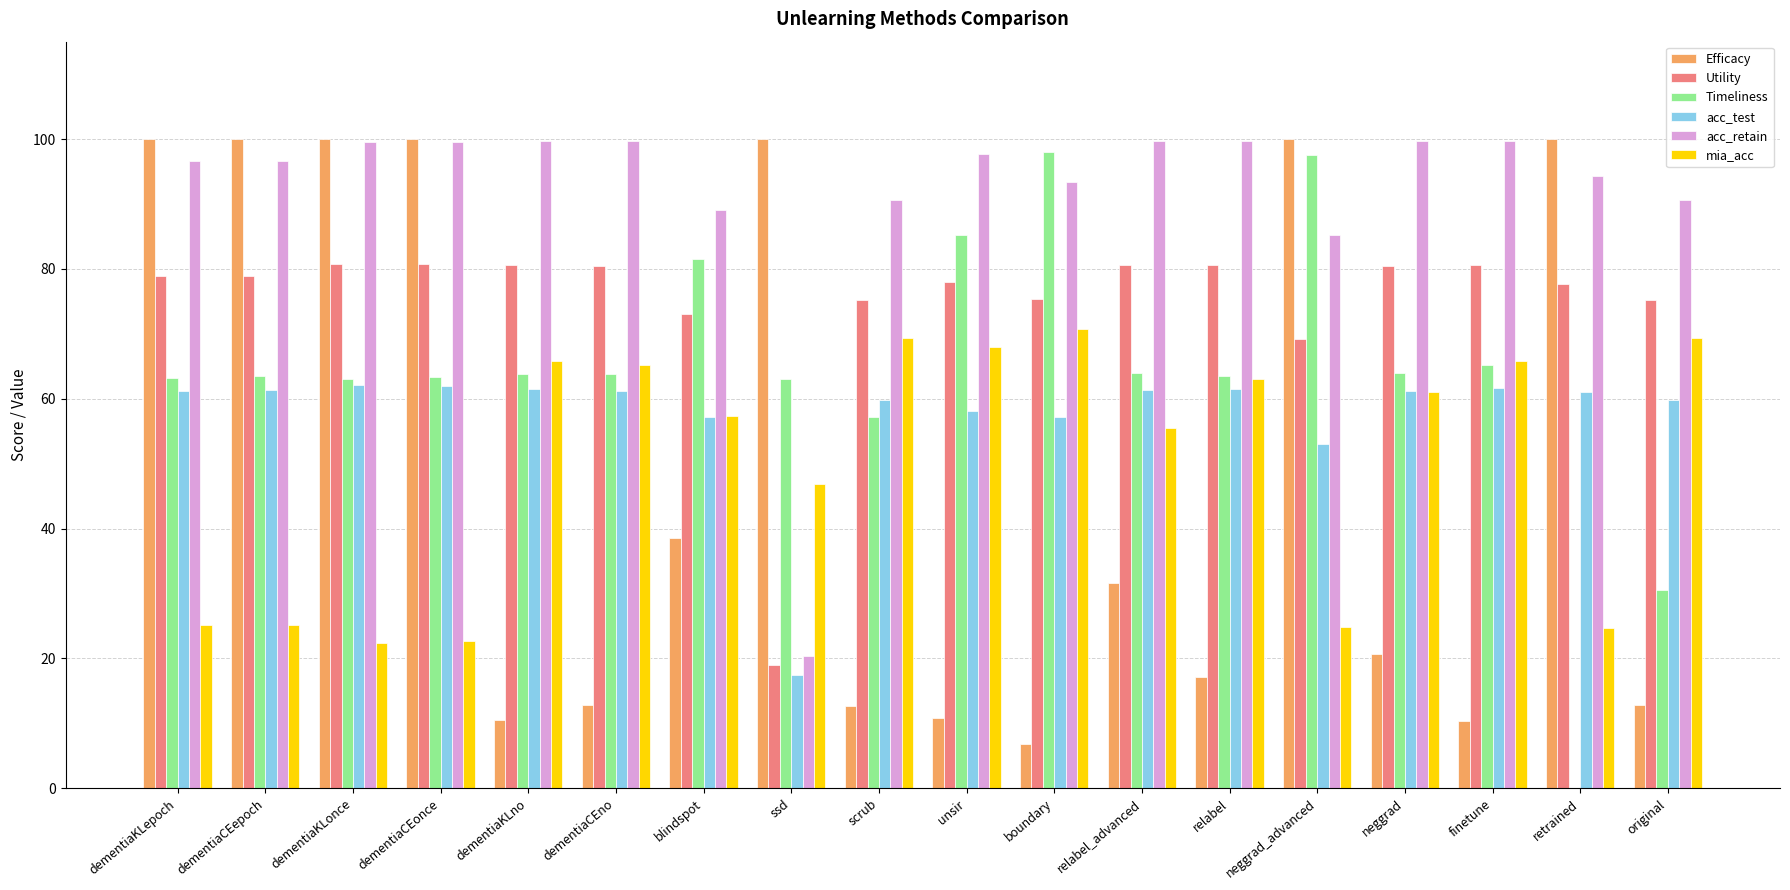

Does the chart contain stacked bars?

No